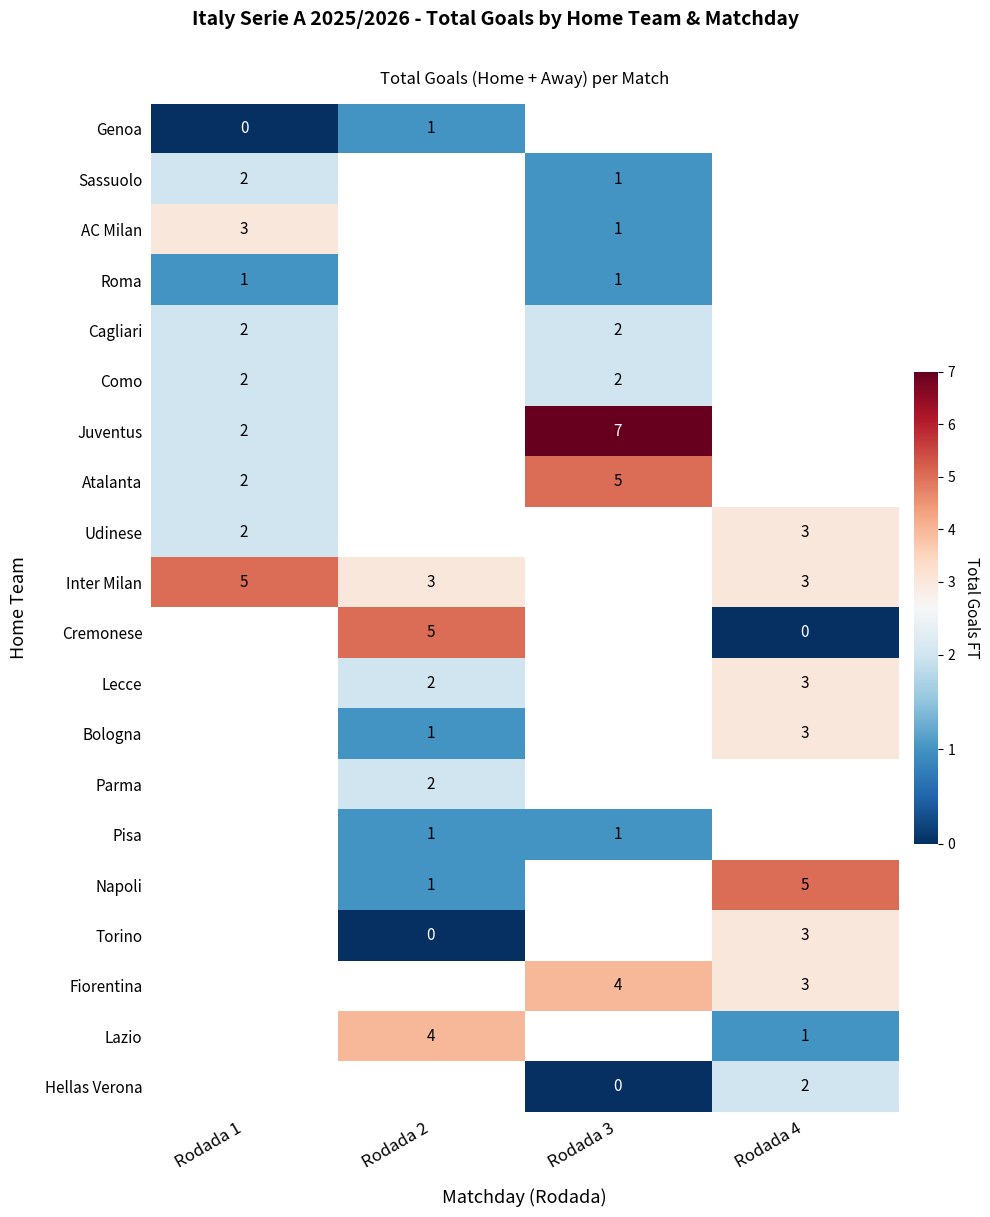

True or false: Sassuolo has a value of 2 at Rodada 1.

True